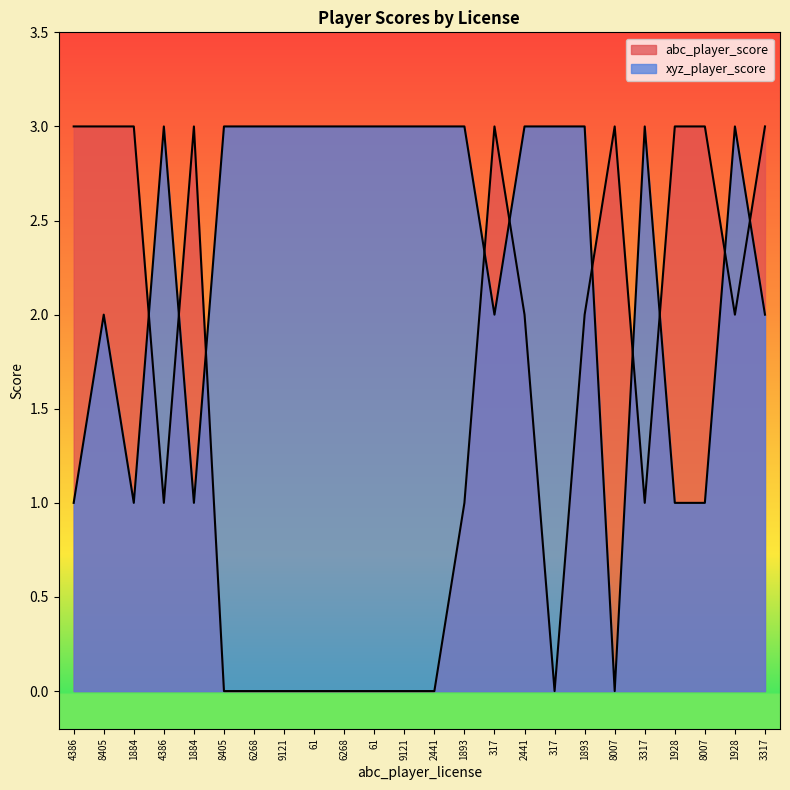

What value does the xyz_player_score series have at 6268?

3